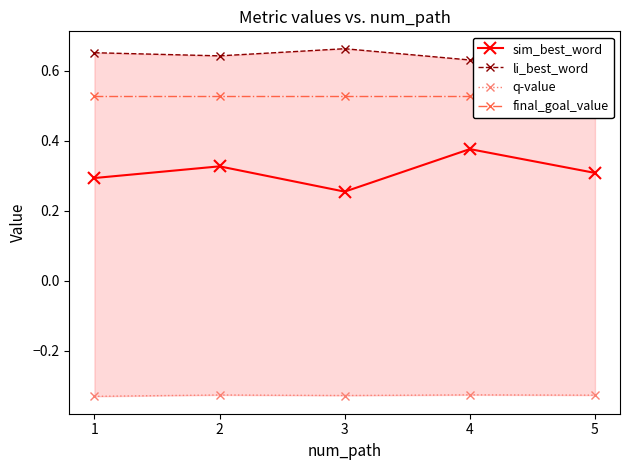

At 2, list the series in order from largest to smallest.

li_best_word, final_goal_value, sim_best_word, q-value